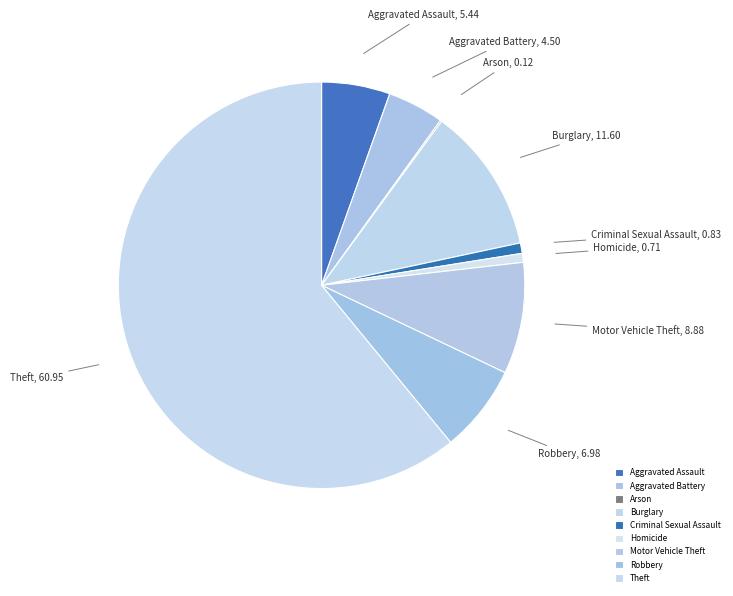

Which category has the biggest portion of the pie?

Theft